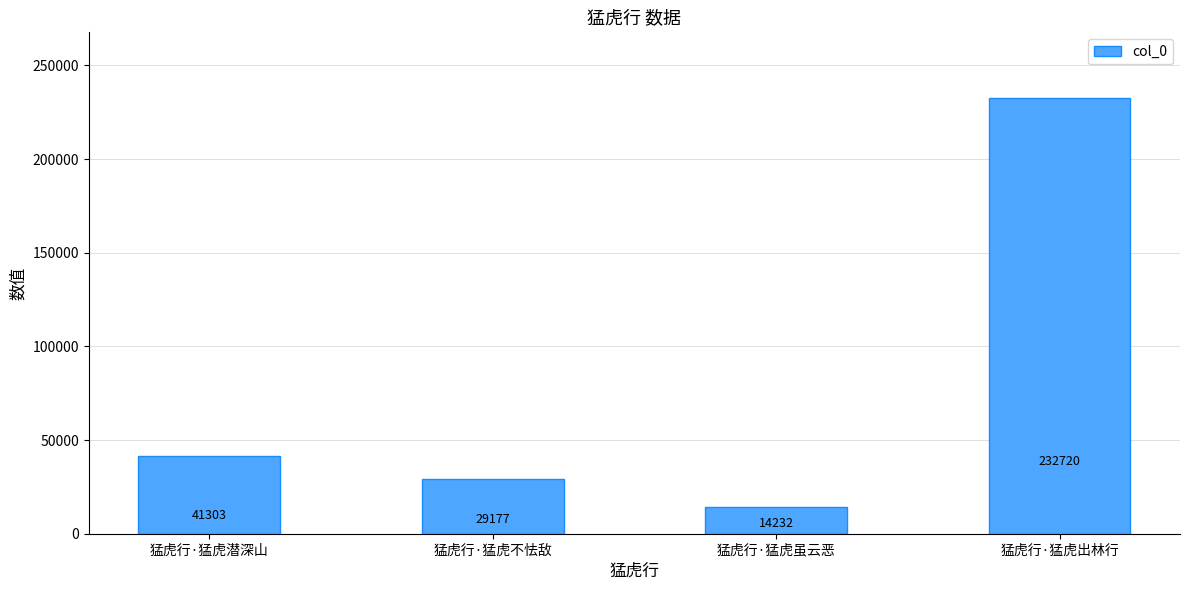

What is the label of the 4th bar from the left?

猛虎行·猛虎出林行